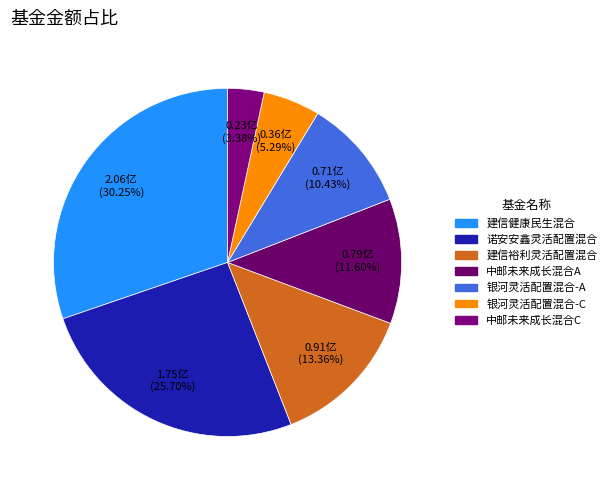

What is the smallest slice in the pie chart?

中邮未来成长混合C